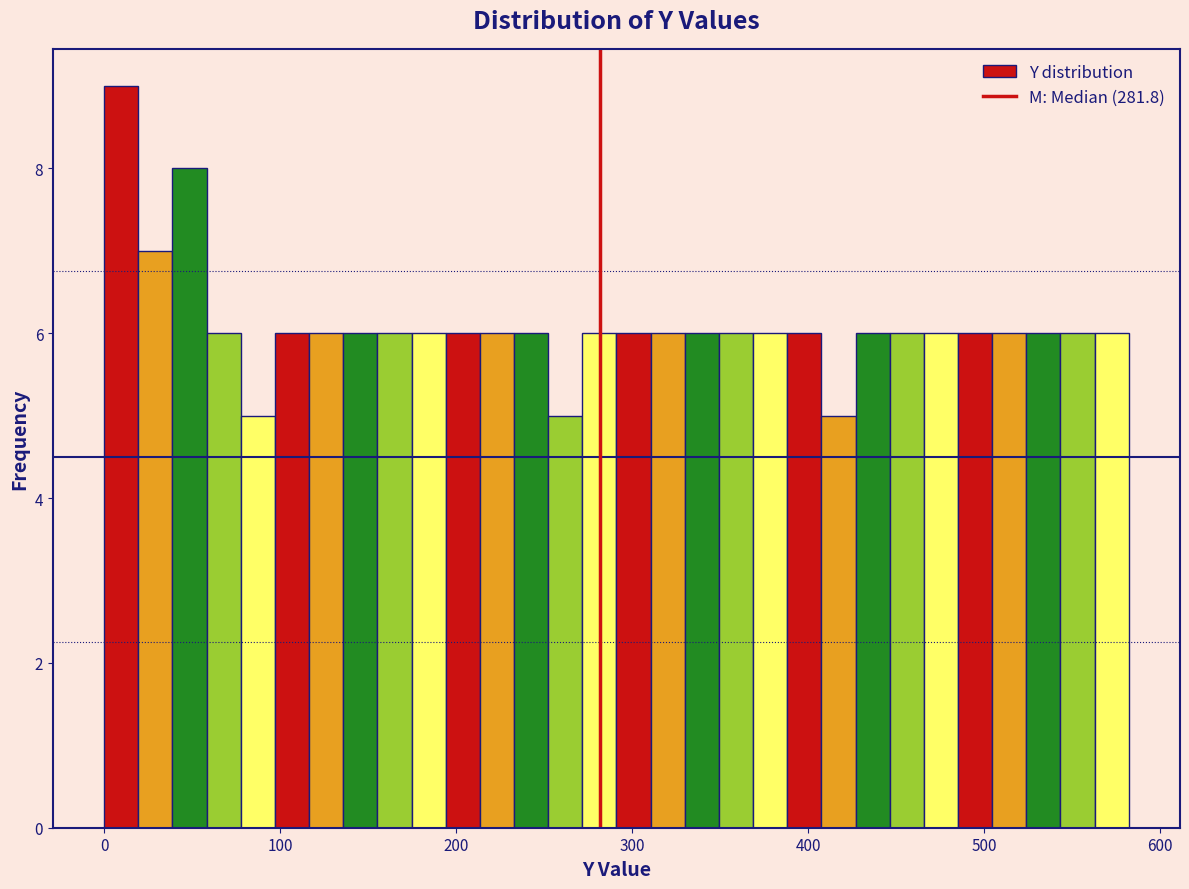

Read against the x-axis, roughly where is the centre of the tallest bar?

10